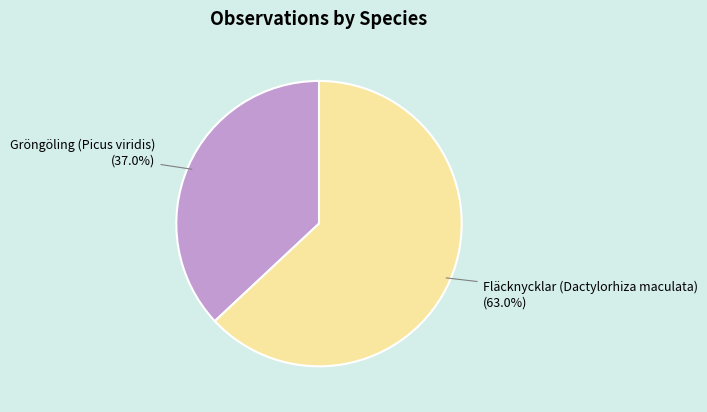

Is there any slice that represents more than half of the pie?

Yes